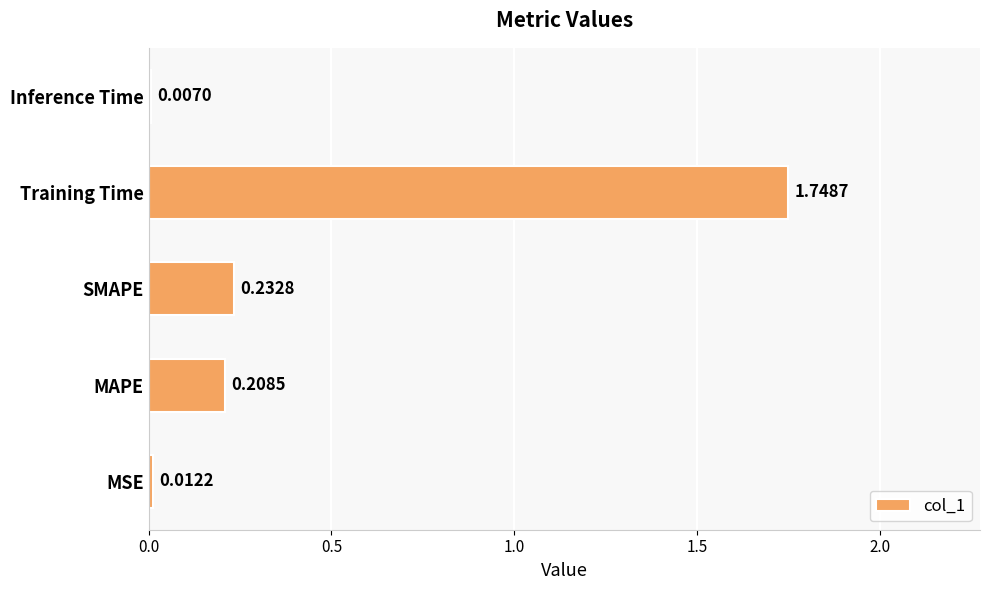

How many bars are there in total?

5